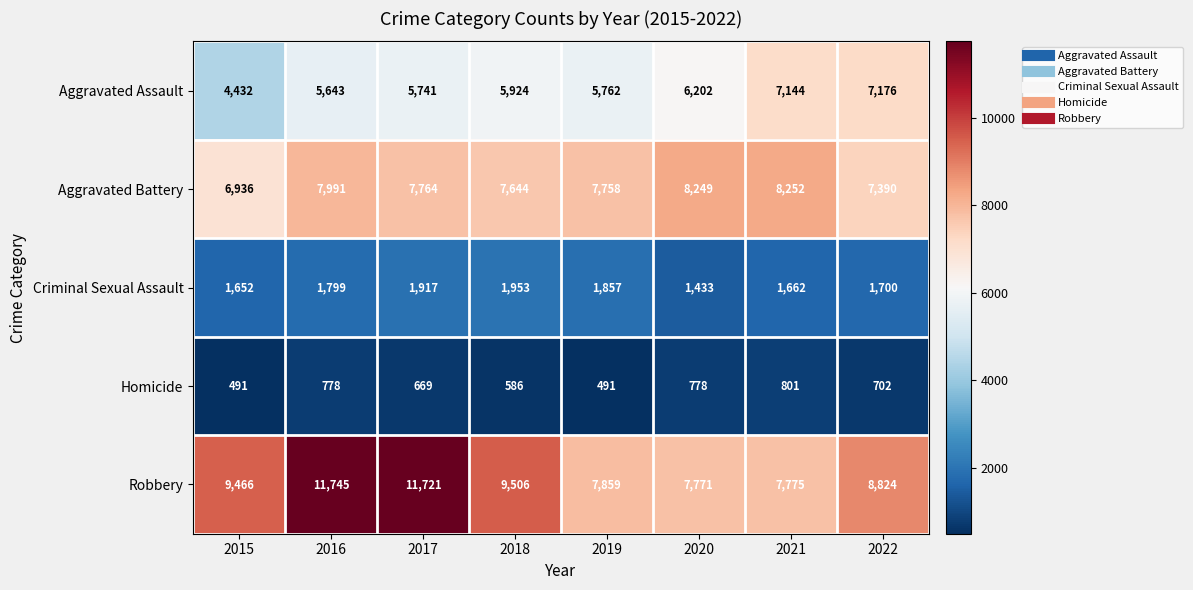

What is the average value of the Robbery series?

9333